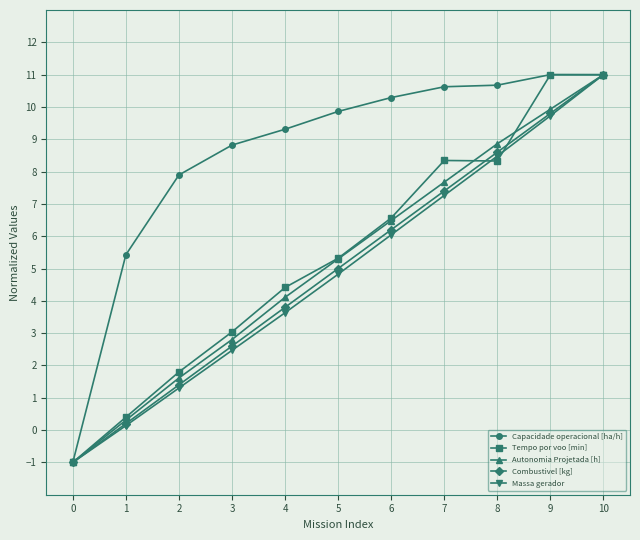

What is the value of the Autonomia Projetada [h] point at the 9th from the left?

8.9